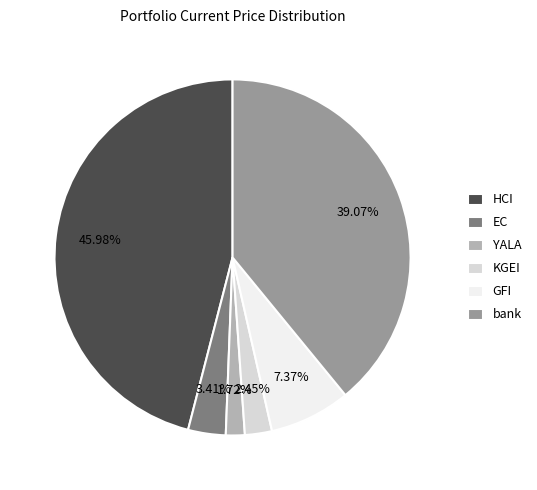

Approximately how many times larger is the value at GFI compared to KGEI?

3.0